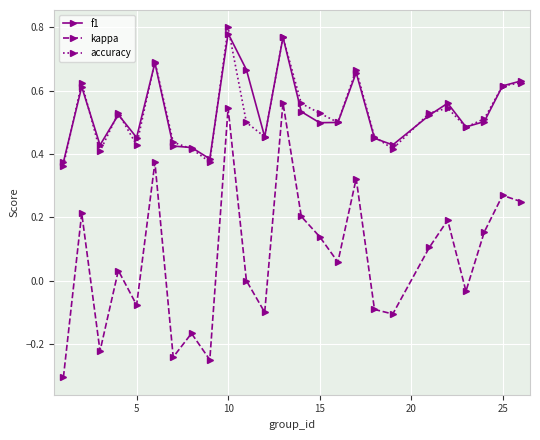

Which series has the largest range (max minus min)?

kappa